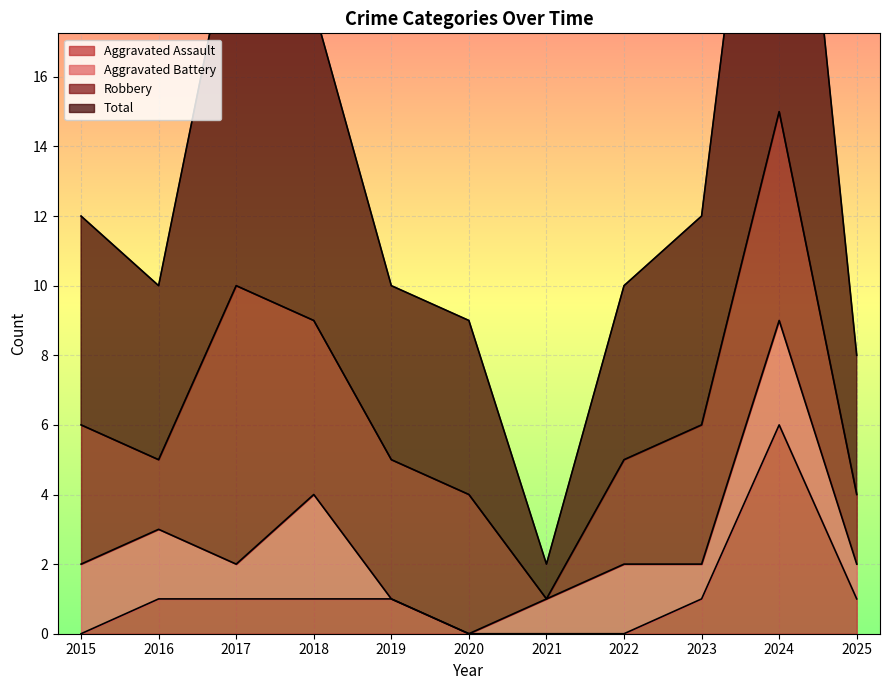

At which label does Total reach its peak?

2024